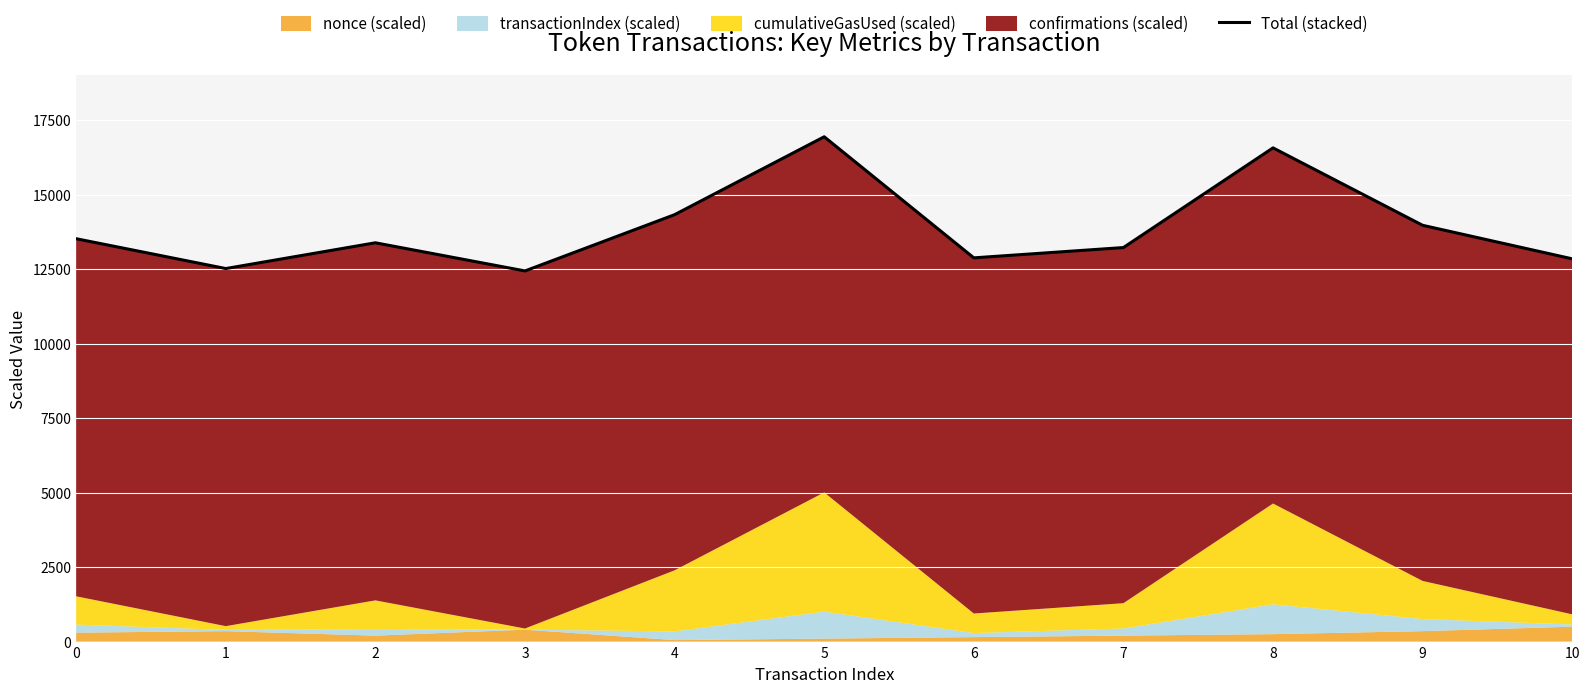

True or false: the data shows 13970.2 at 9.

True